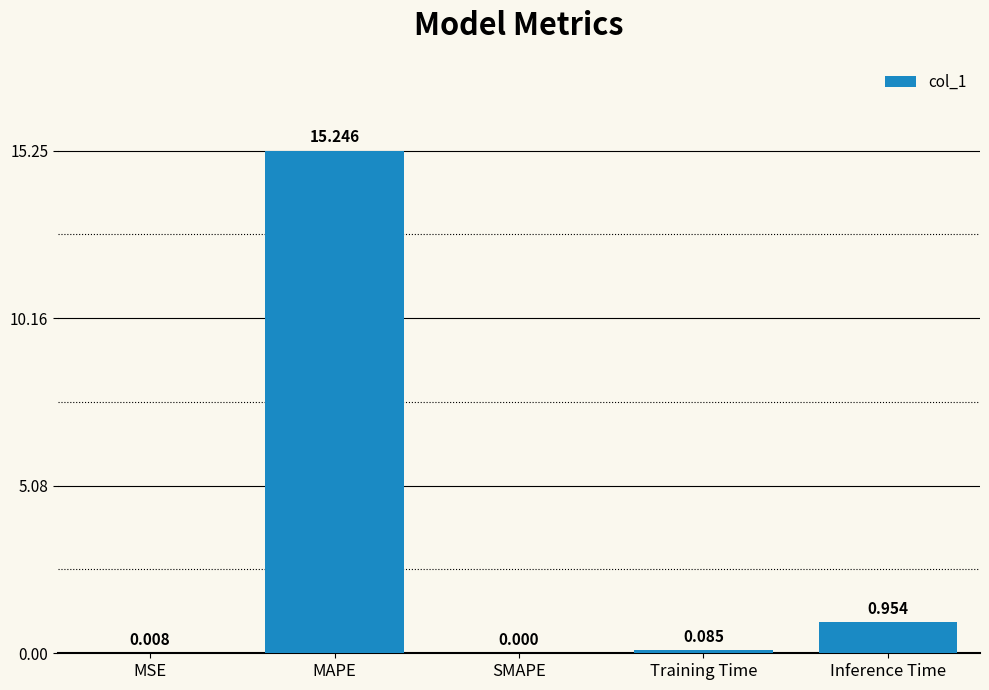

What is the sum of all values?

16.3